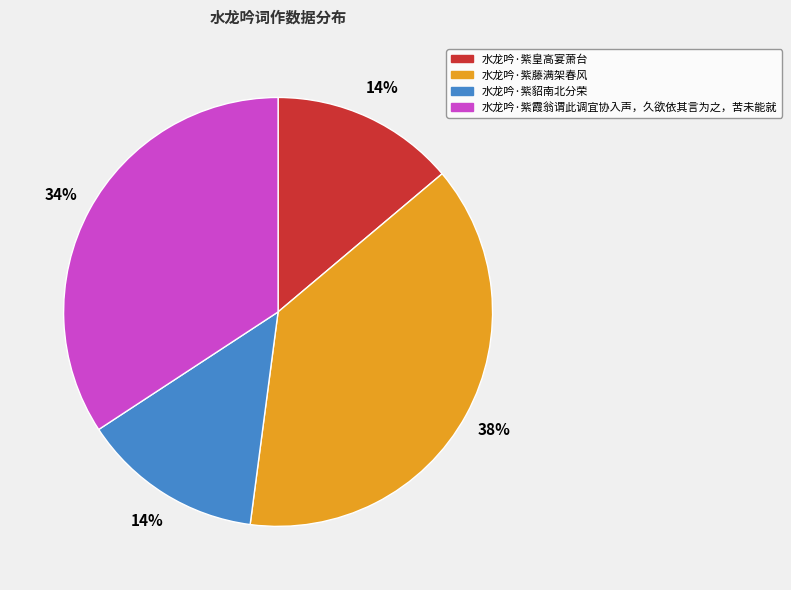

True or false: 水龙吟·紫霞翁谓此调宜协入声，久欲依其言为之，苦未能就 accounts for 48% of the total.

False